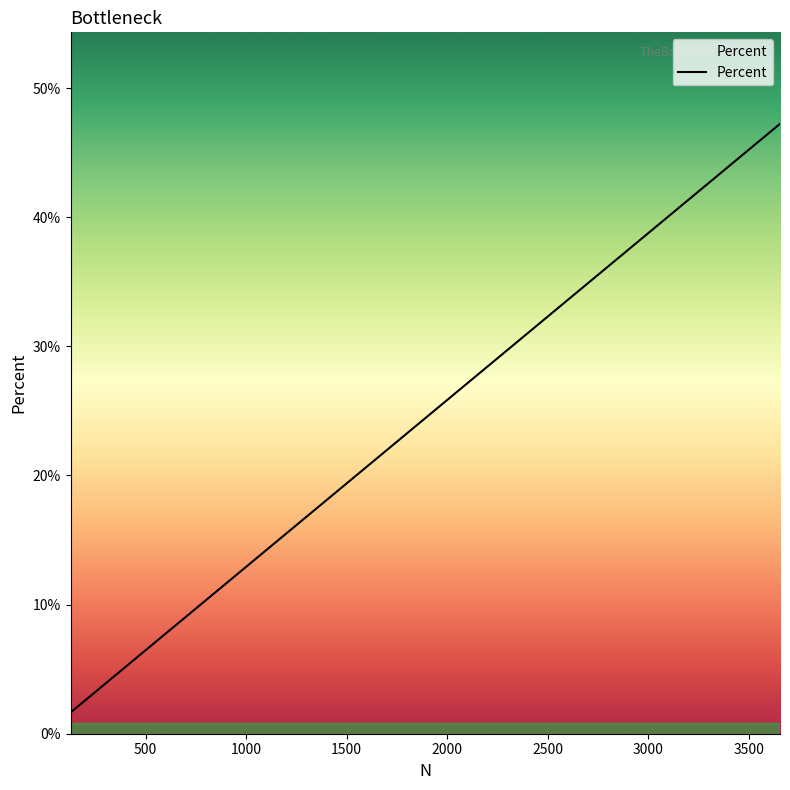

Does the chart have visible grid lines?

No